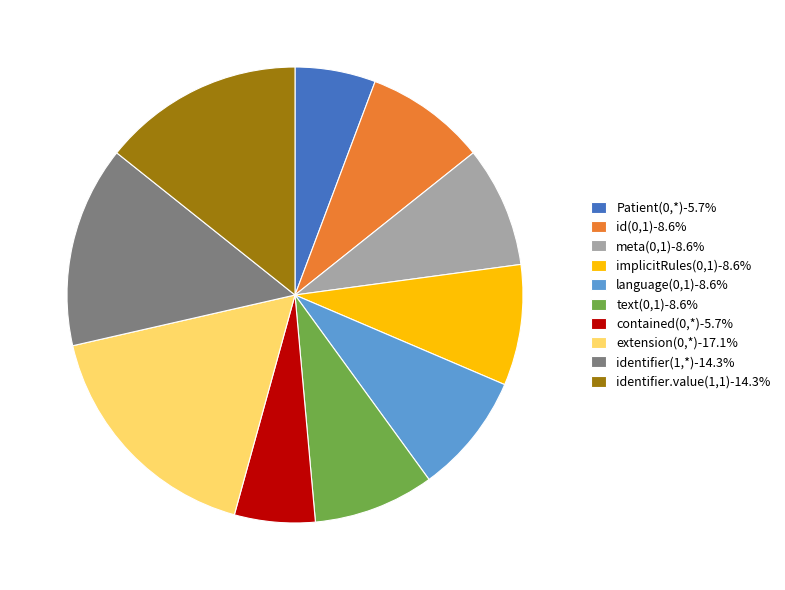

Is there a majority slice in this chart?

No